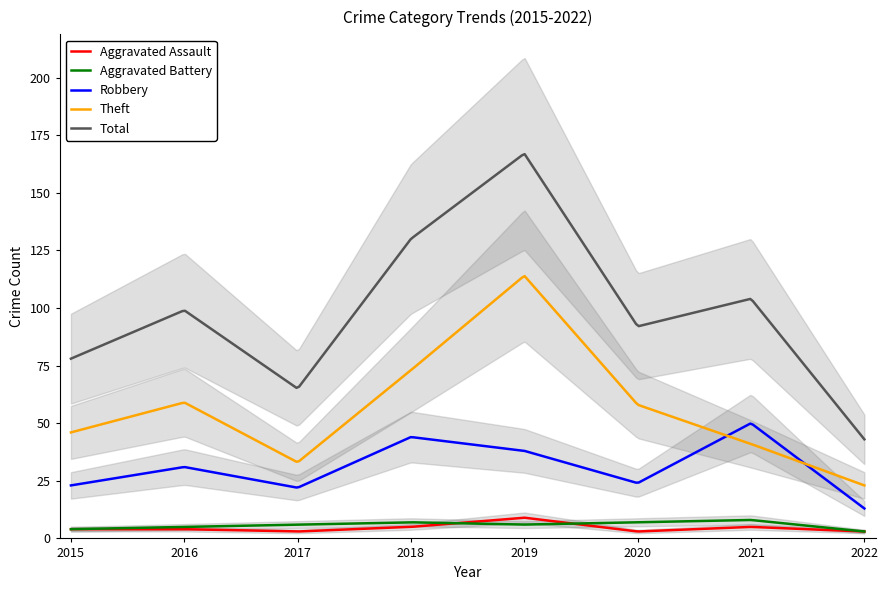

Where is the first local maximum for Theft?

2016